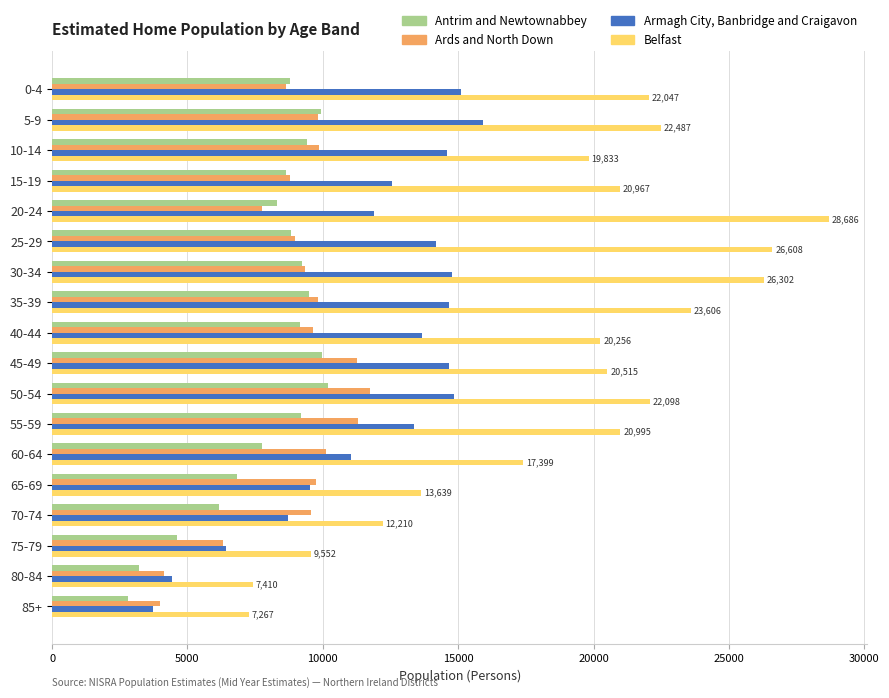

What is the average value of the Armagh City, Banbridge and Craigavon series?

11894